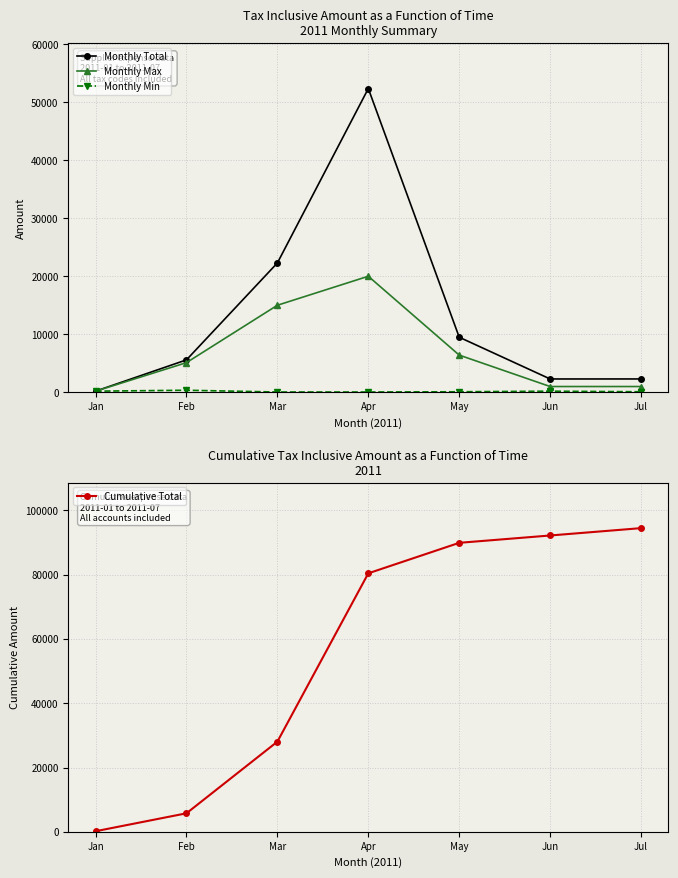

Is the value of Monthly Min at May greater than the value of Cumulative Total at May?

No